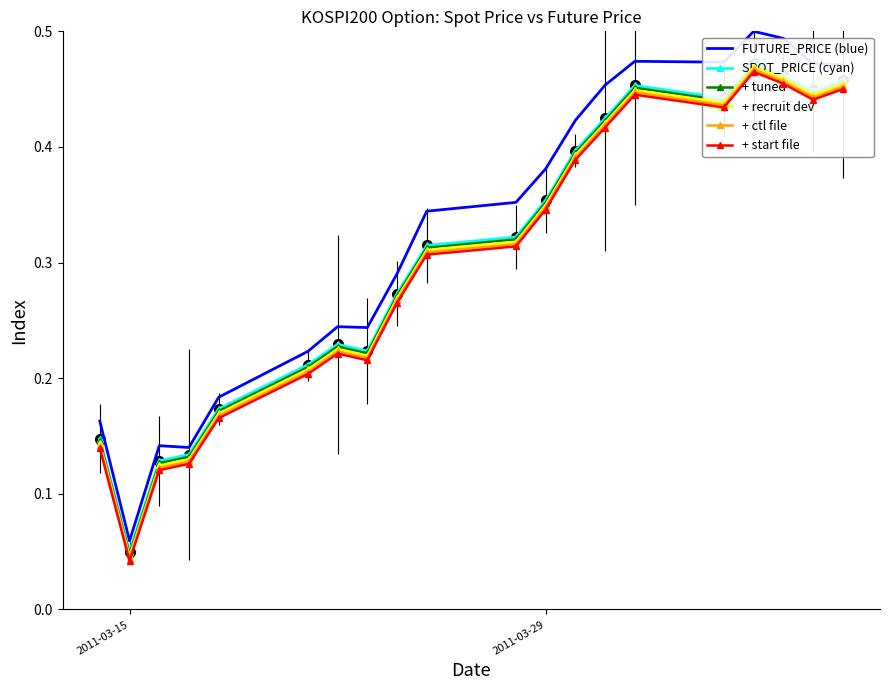

True or false: + recruit dev and FUTURE_PRICE (blue) intersect in this chart.

False